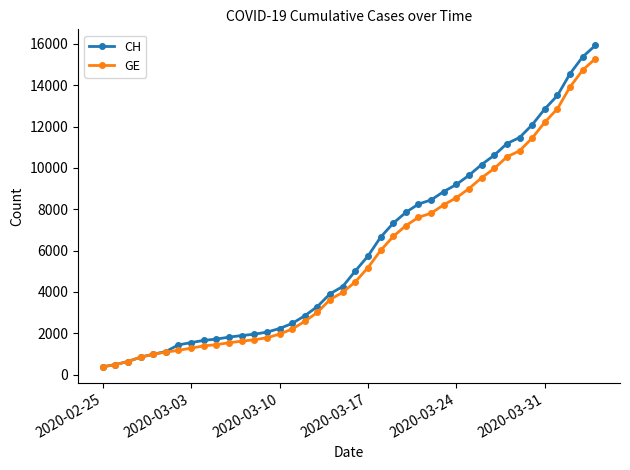

Which series has the largest range (max minus min)?

CH